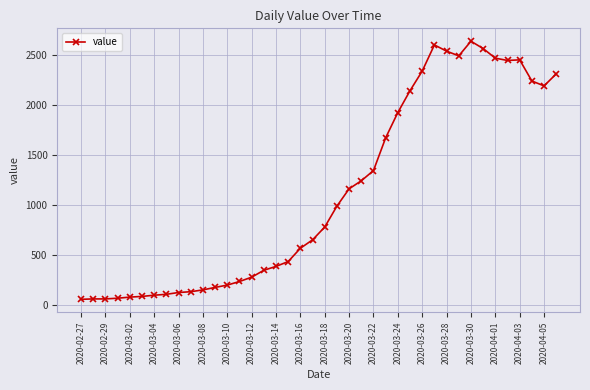

What is the sum of all values?

44956